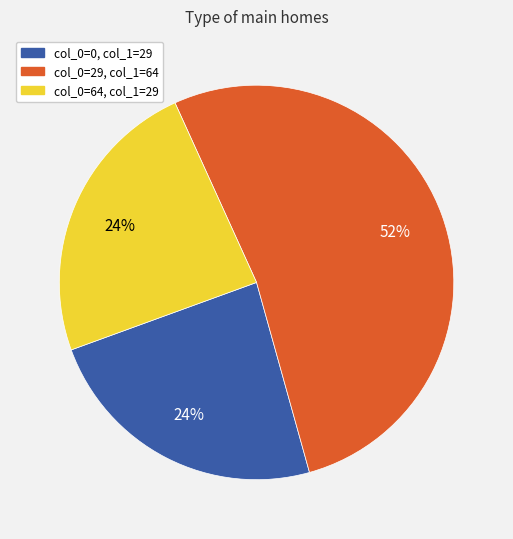

Does any single category account for the majority?

Yes